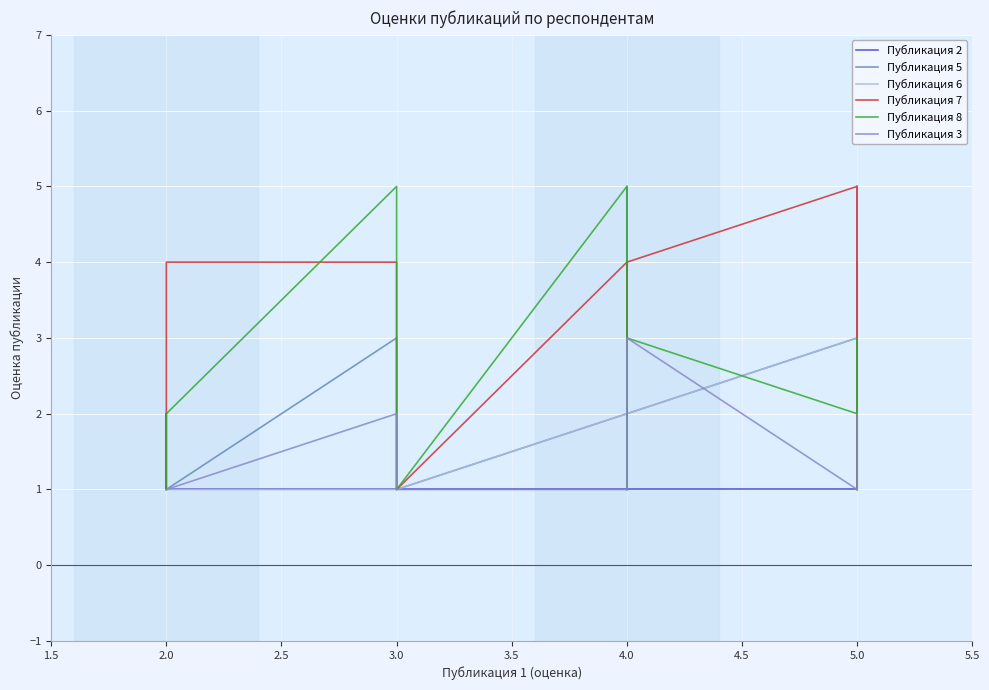

What are all the series names shown in the legend?

Публикация 2, Публикация 5, Публикация 6, Публикация 7, Публикация 8, Публикация 3